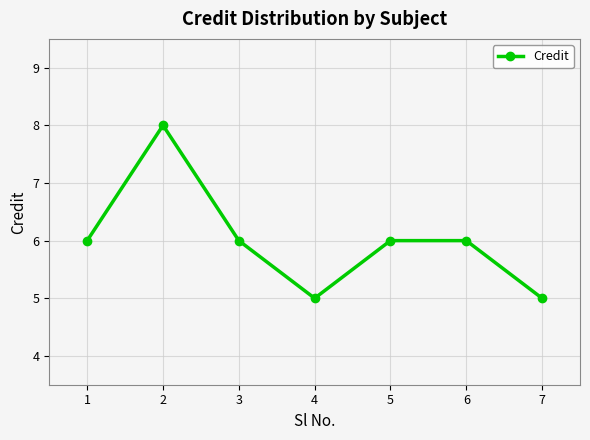

What is the change in value from 2 to 6?

-2